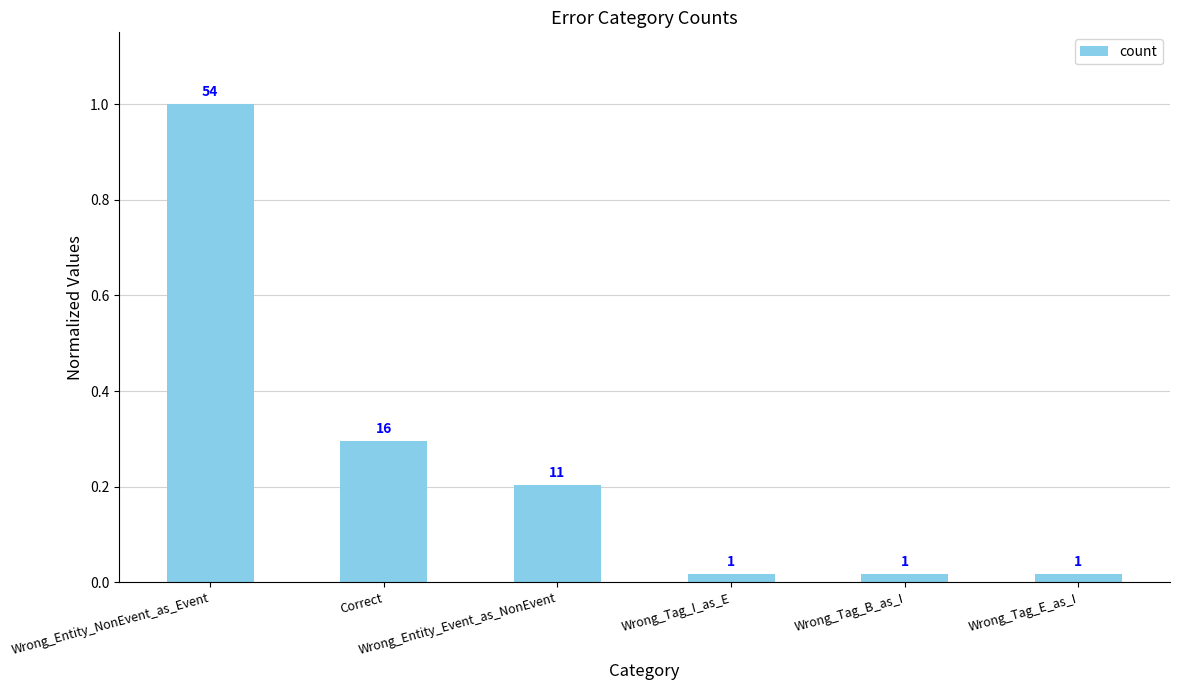

Are the bars grouped side by side (vs. stacked)?

No